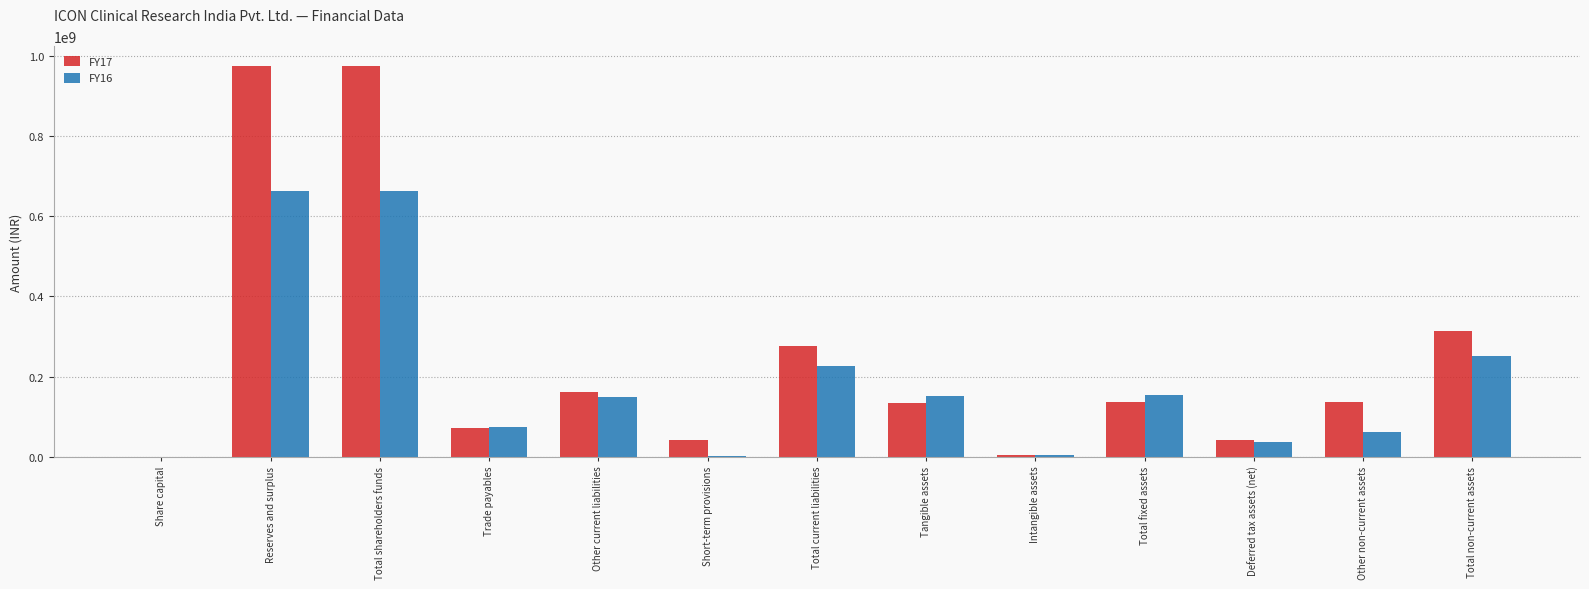

Is the value of FY16 at Total current liabilities greater than the value of FY17 at Other current liabilities?

Yes